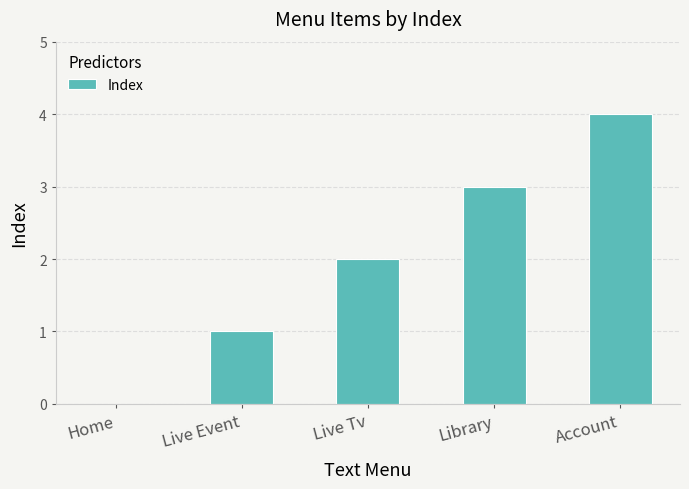

At which category does the chart reach its peak across all series?

Account